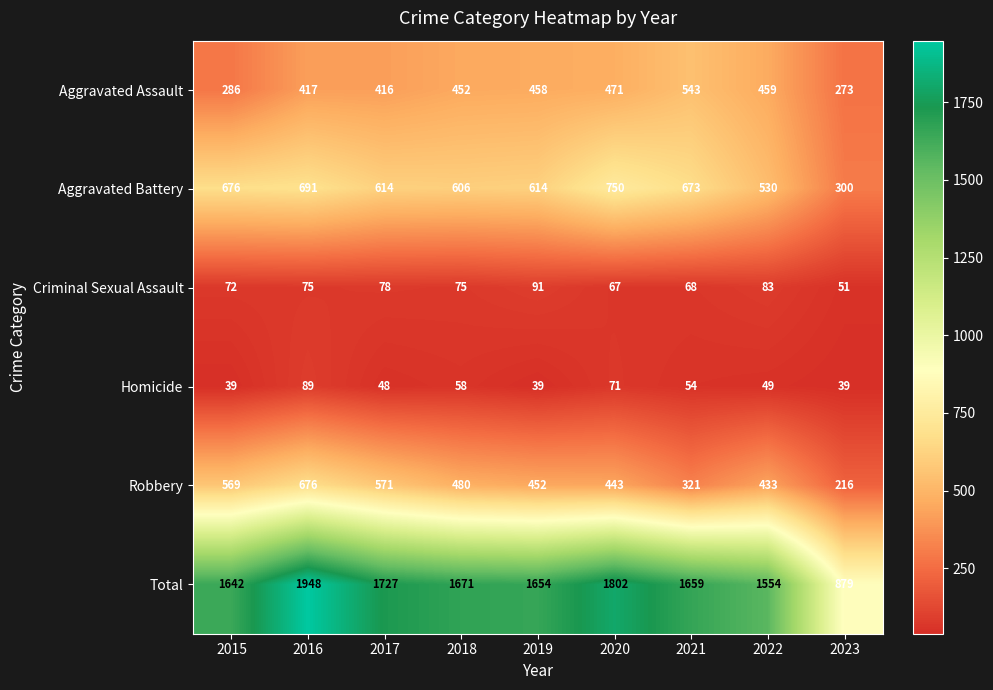

What is the total value across all series at 2016?

3896